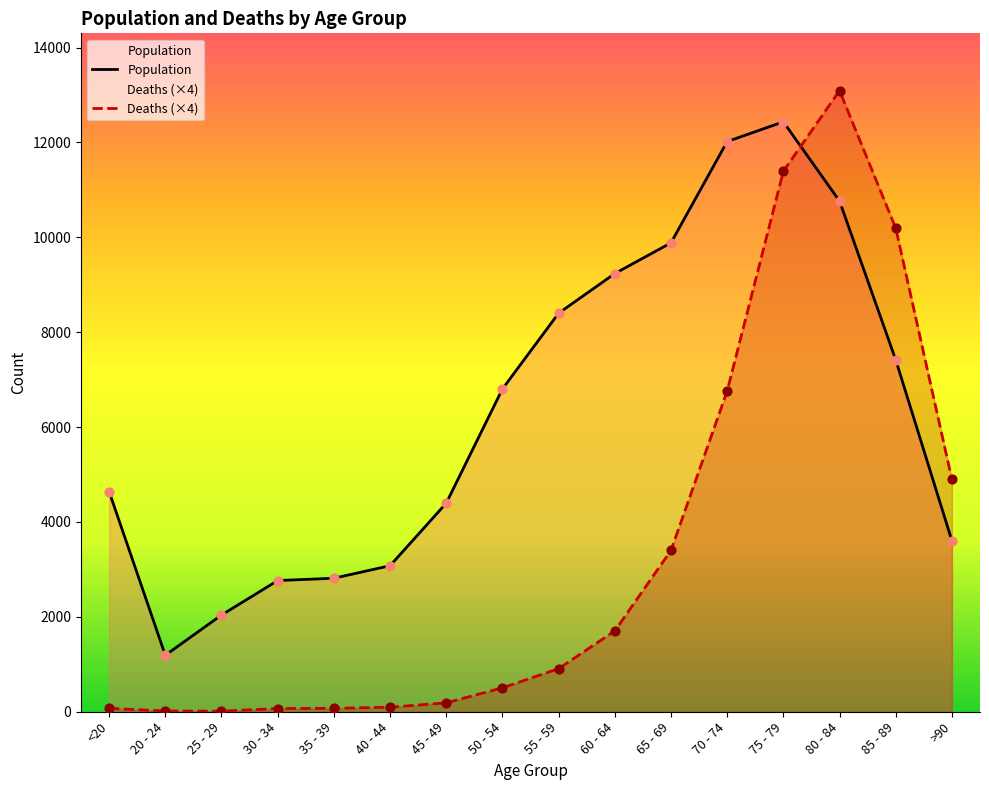

Which series reaches the minimum Y coordinate?

Deaths